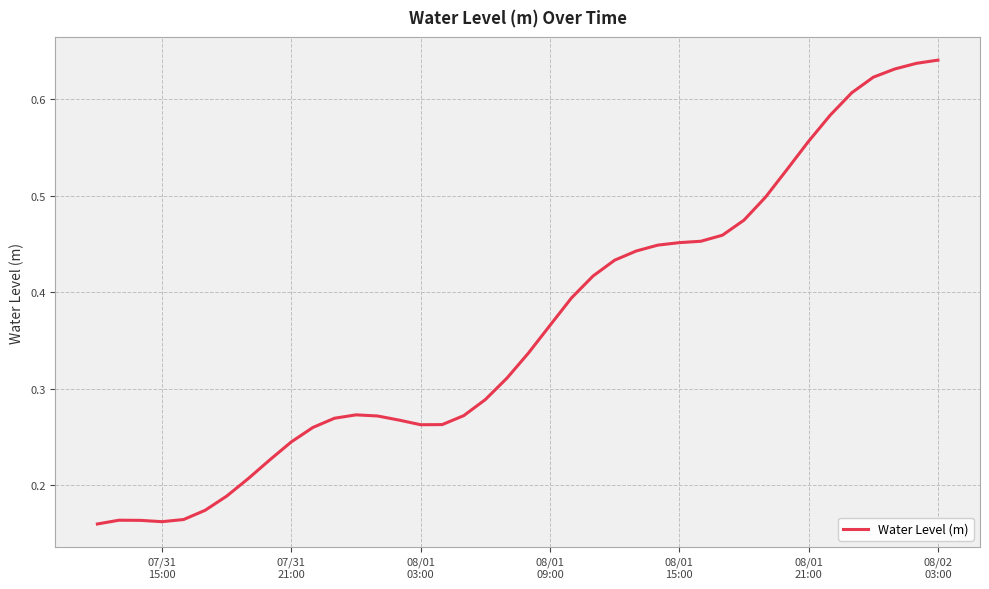

What is the difference between the maximum and minimum values?

0.5